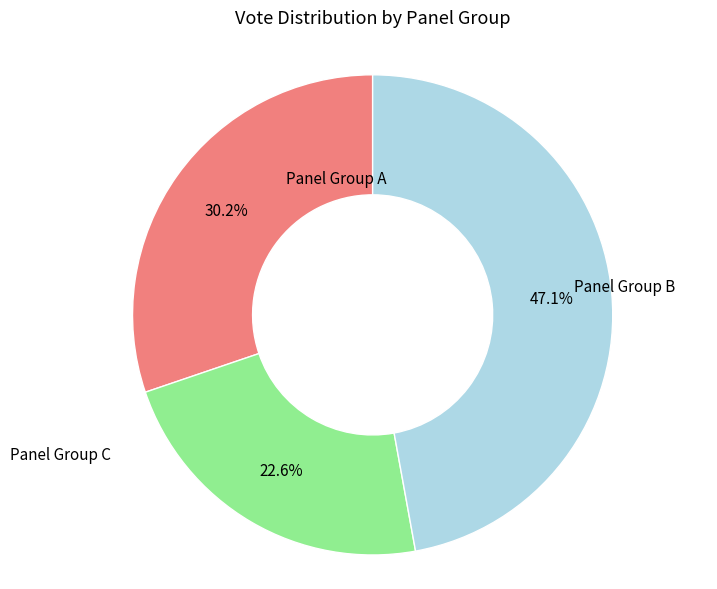

Is there a majority slice in this chart?

No